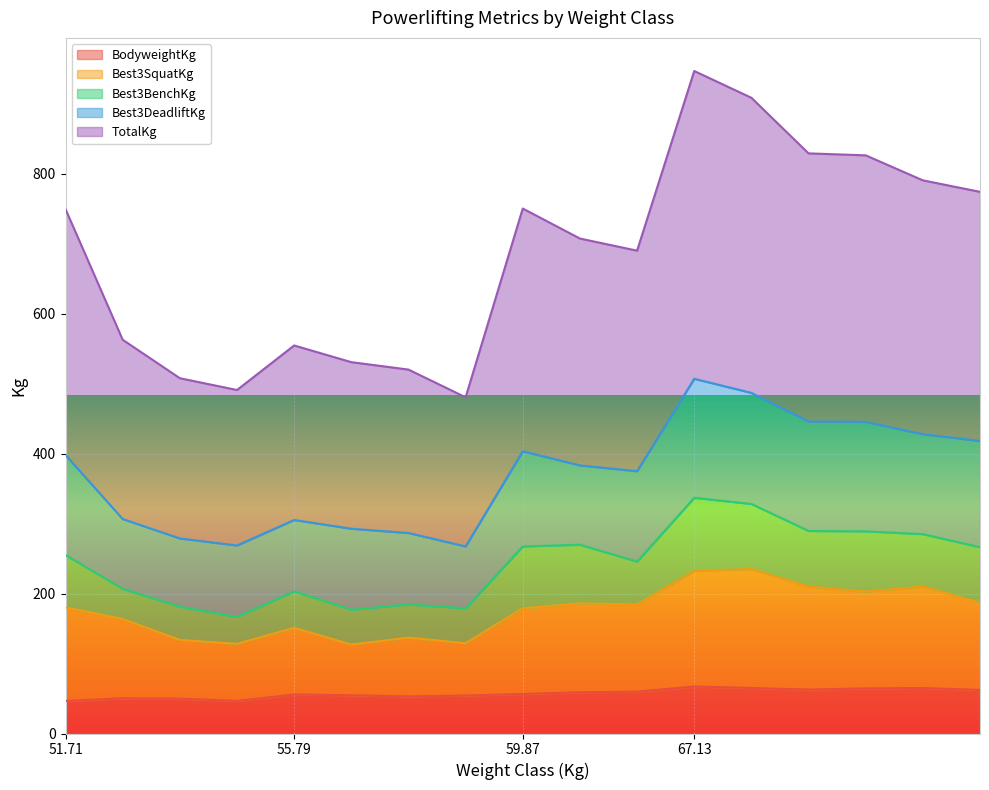

Which category has the highest value in the Best3SquatKg series?

67.13